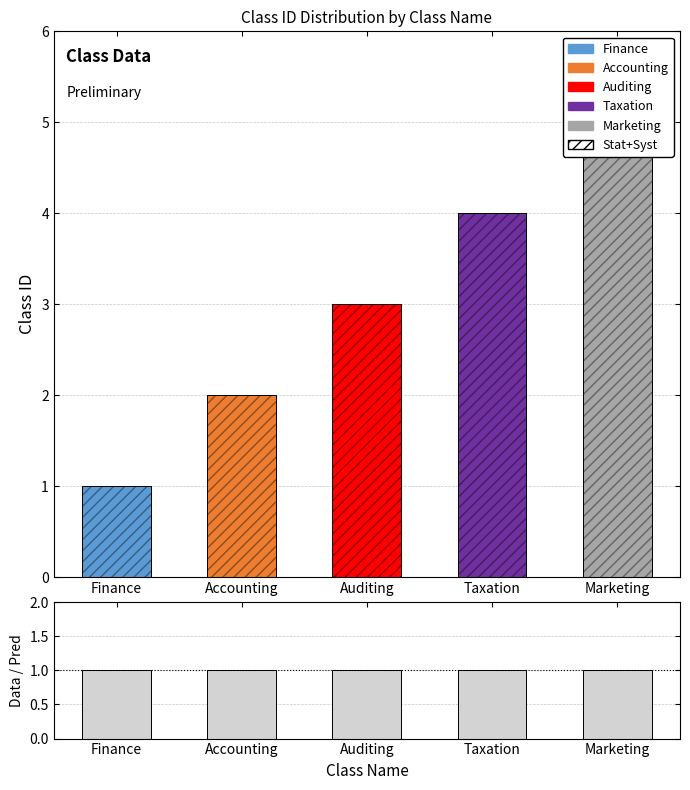

What is the difference between the highest and lowest values at Accounting?

1